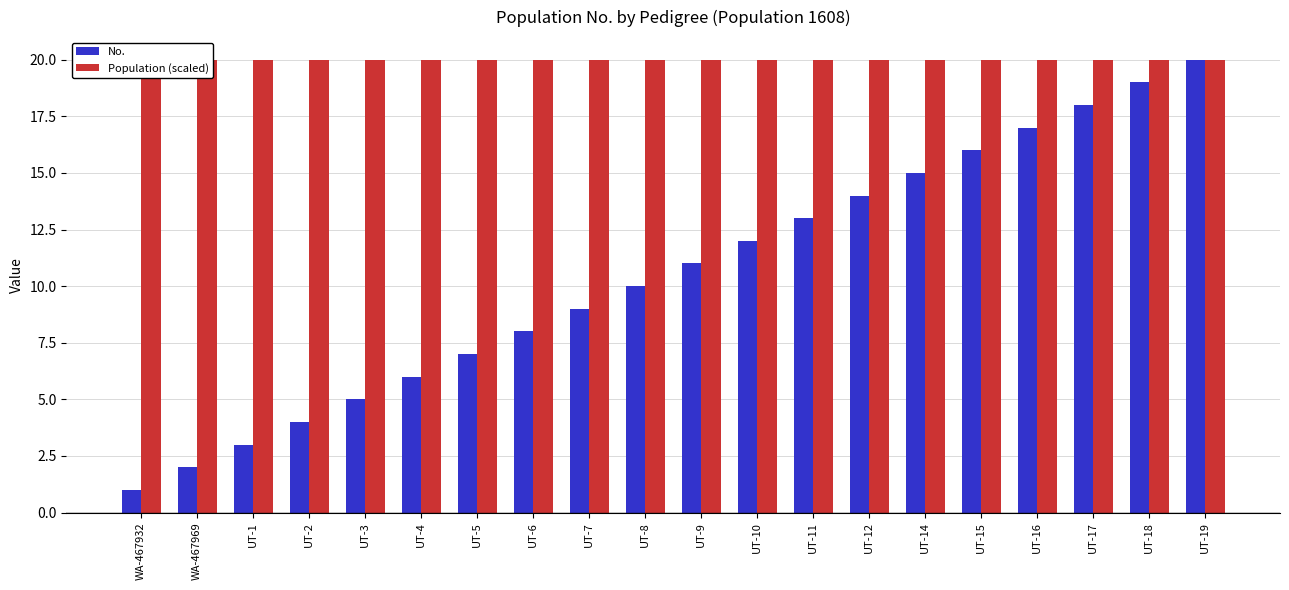

Where does the No. series first go above 11?

UT-10